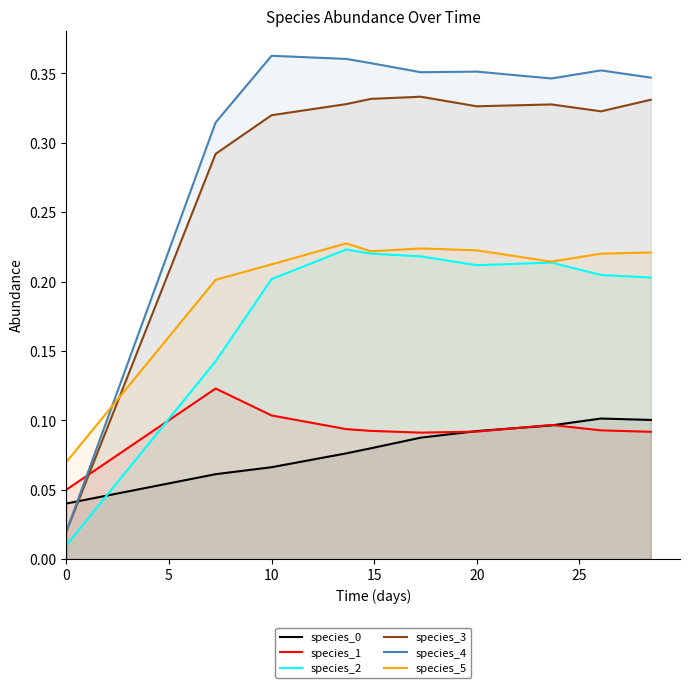

True or false: species_4 and species_2 intersect in this chart.

False